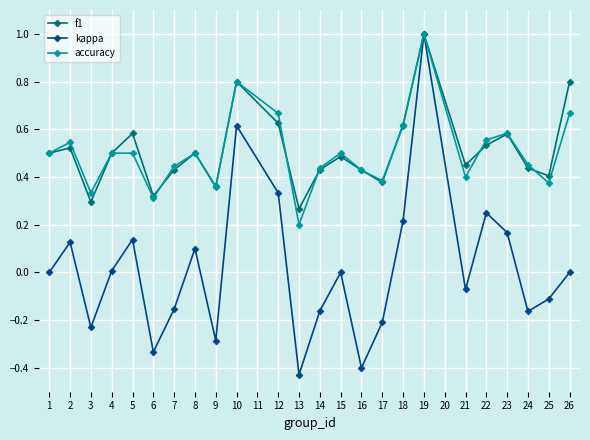

Which series changed the most between 13 and 23?

kappa